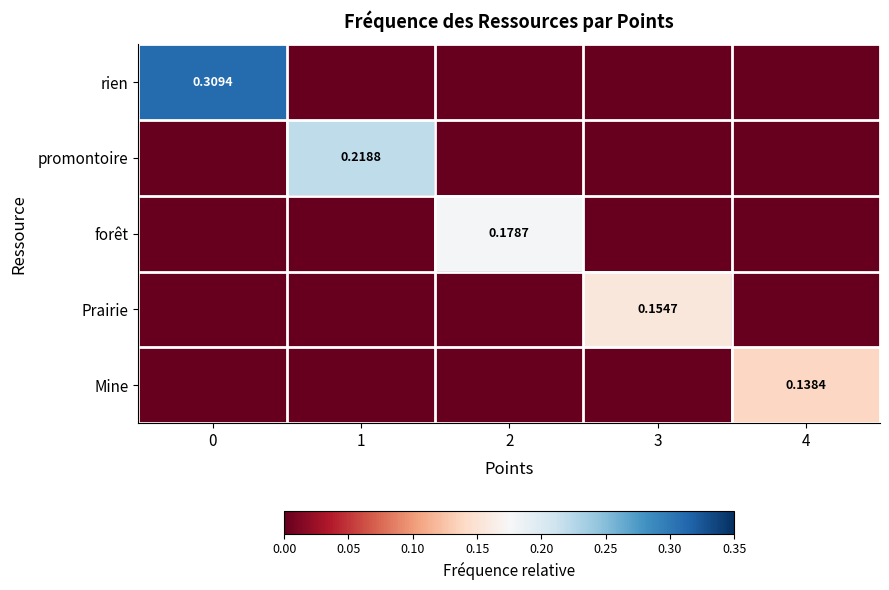

The value of forêt at 0 is 0.0. True or false?

True